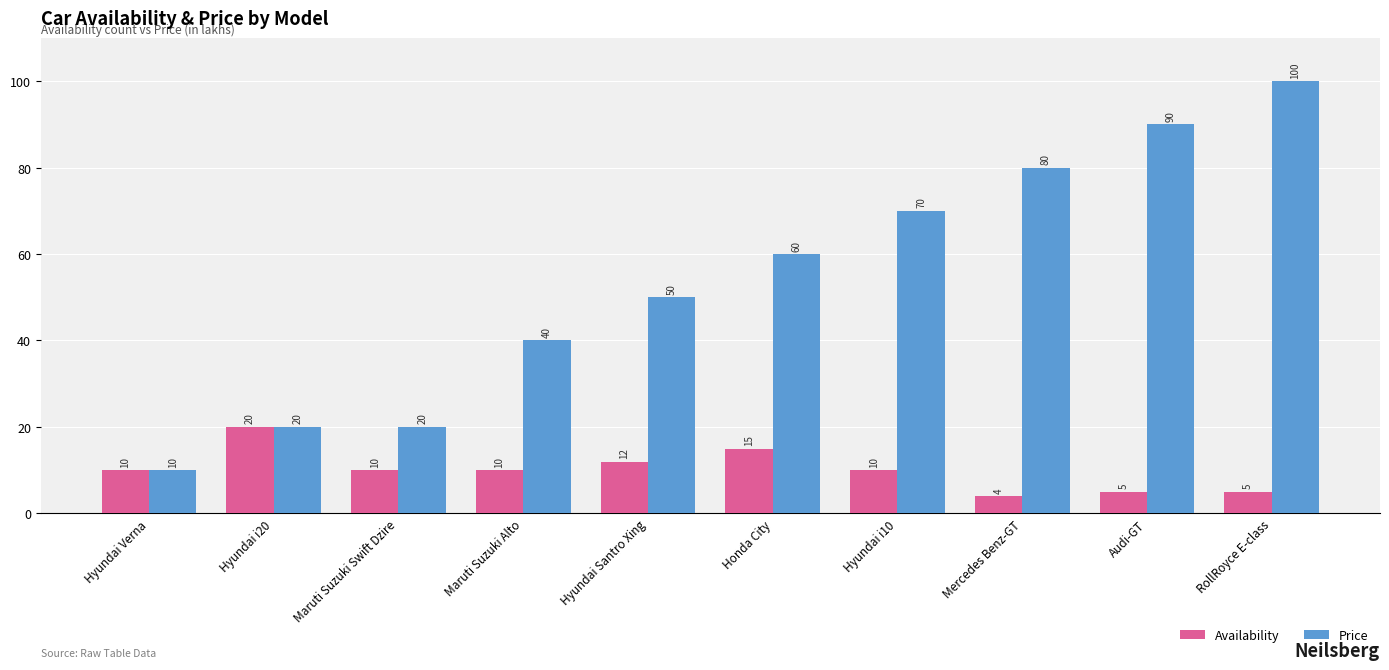

What is the average value of the Price series?

54